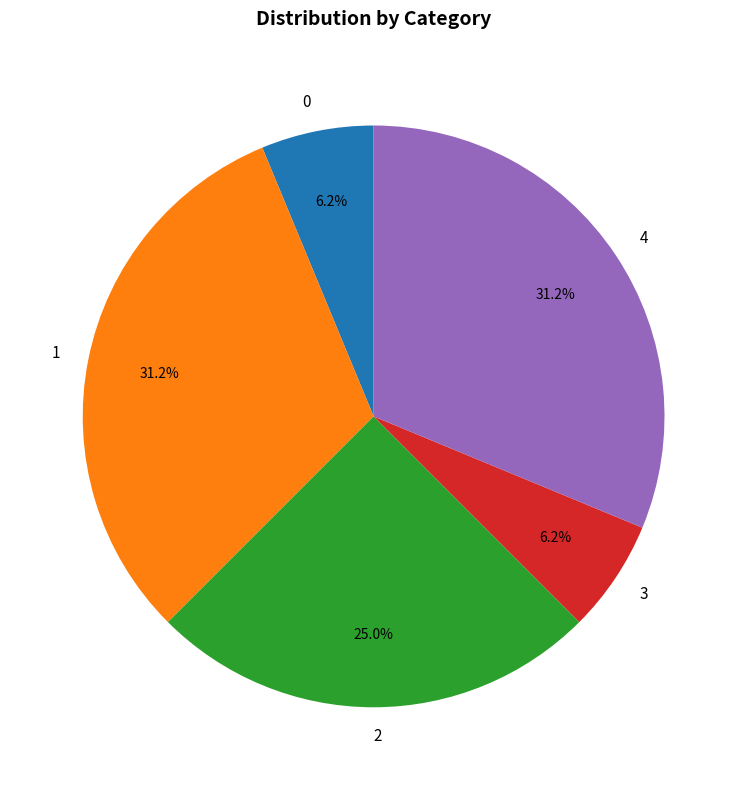

Is the sum of 1 and 4 greater than half?

Yes